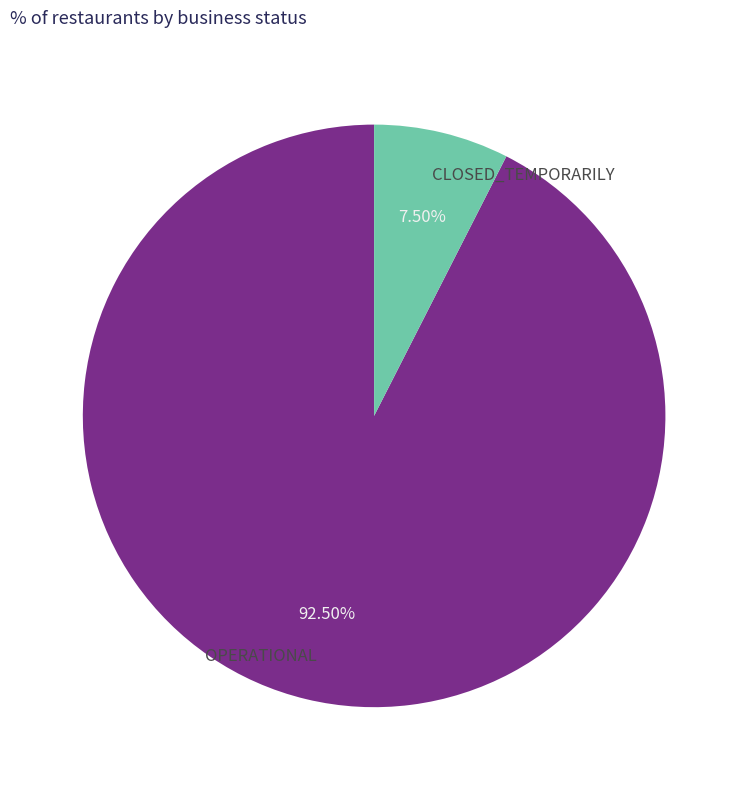

How many segments does this pie chart have?

2